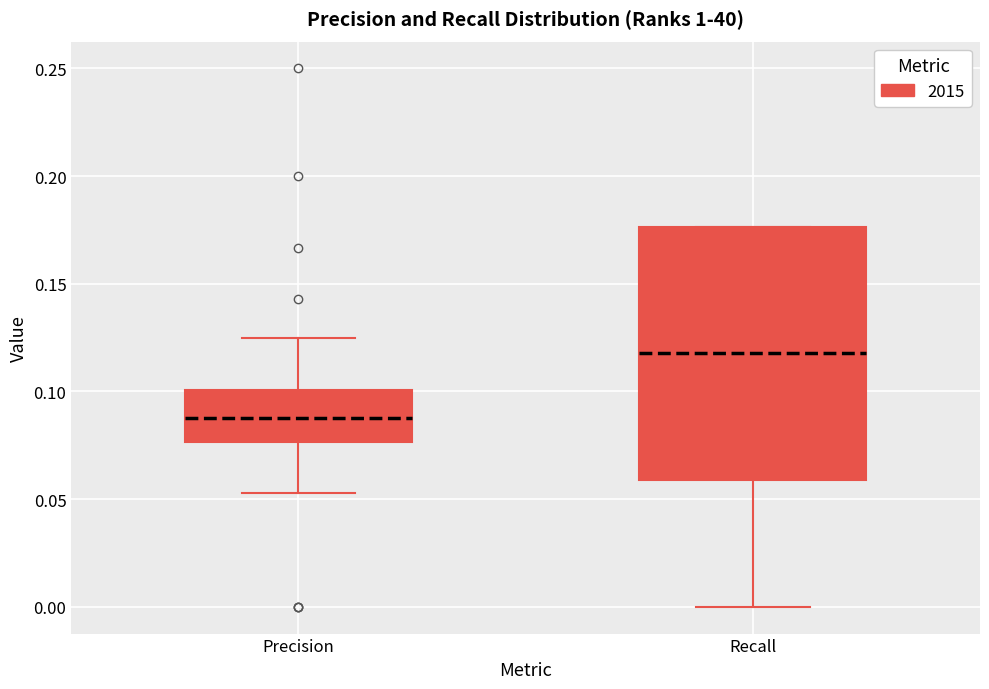

Reading left to right, transcribe this box plot: for each box, give where its median line is, the range the box spans, and where its two whiskers end, as read against the y-axis. The values are not printed on the chart, so give them approximately, as read against the axis.

Precision: median 0.090, box 0.075 to 0.100, whiskers 0.055 to 0.125
Recall: median 0.120, box 0.060 to 0.175, whiskers 0.000 to 0.175